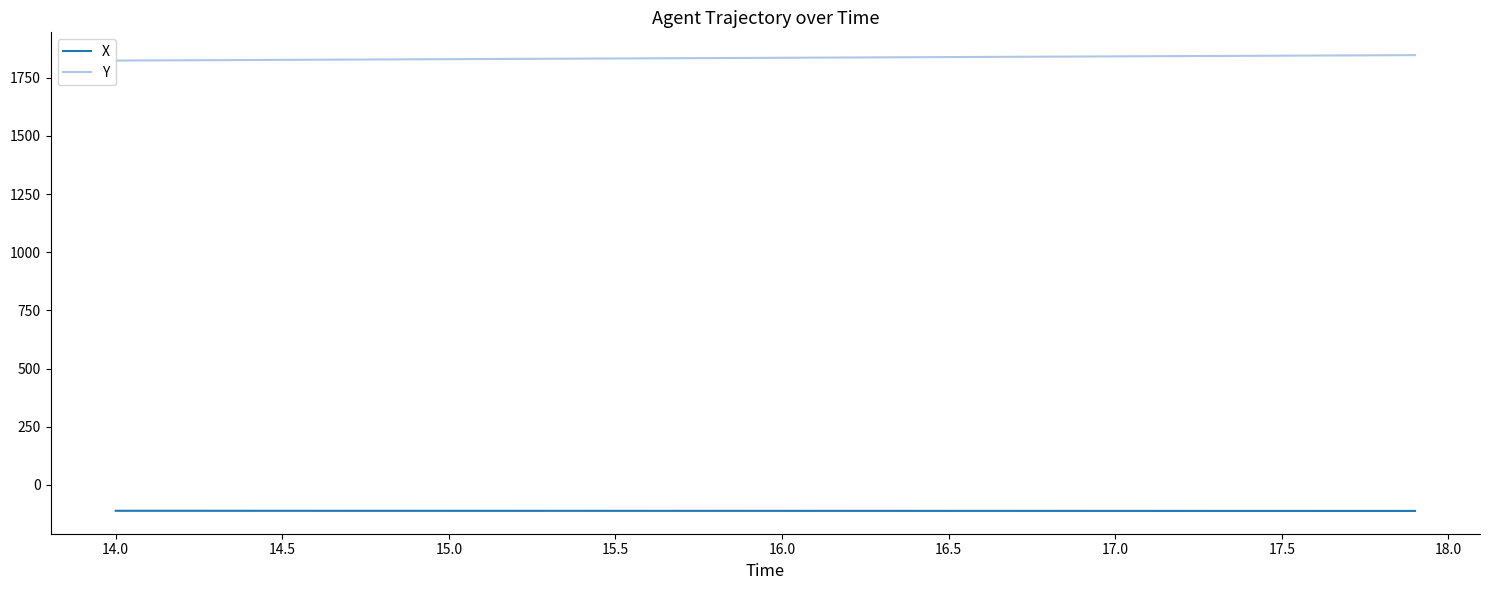

Which series has the largest range (max minus min)?

Y